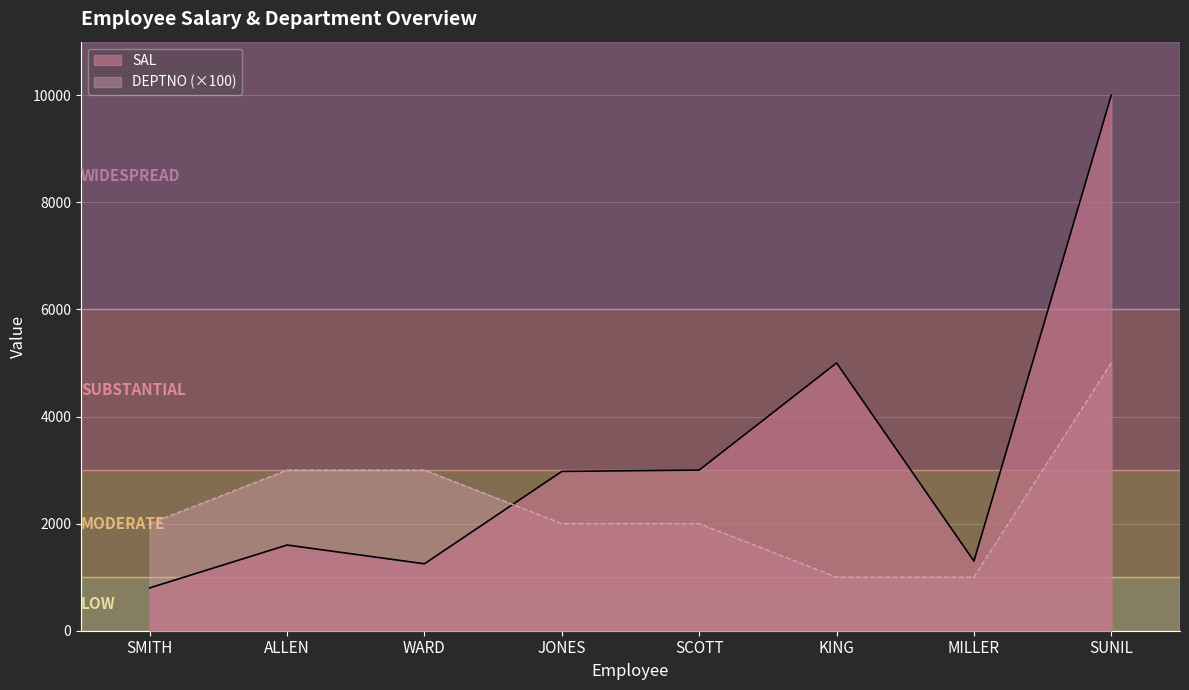

What is the difference between the SAL values at SCOTT and MILLER?

1700